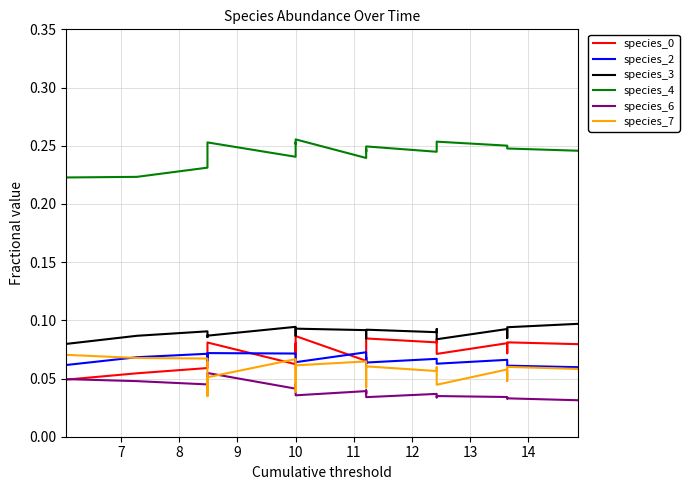

At how many categories does at least one series exceed 0?

20